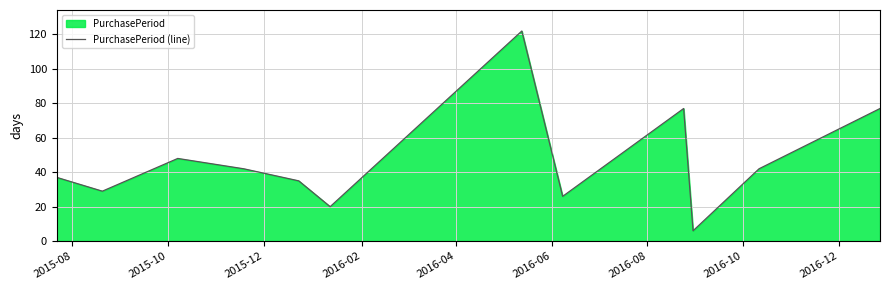

How many points are lower than both their immediate neighbors (excluding endpoints)?

4